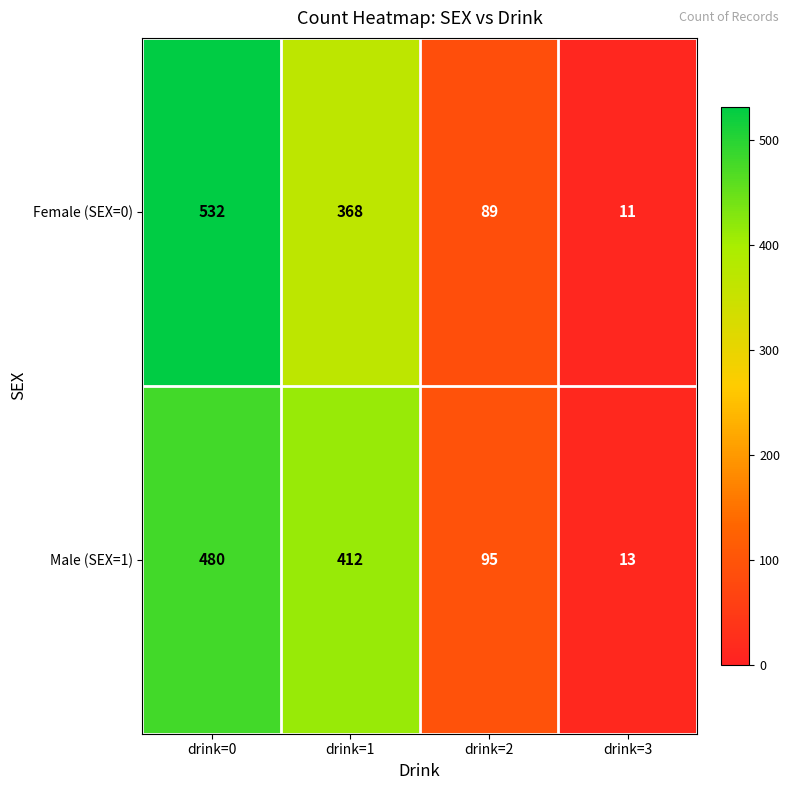

Where does the Male (SEX=1) series first go above 412?

drink=0